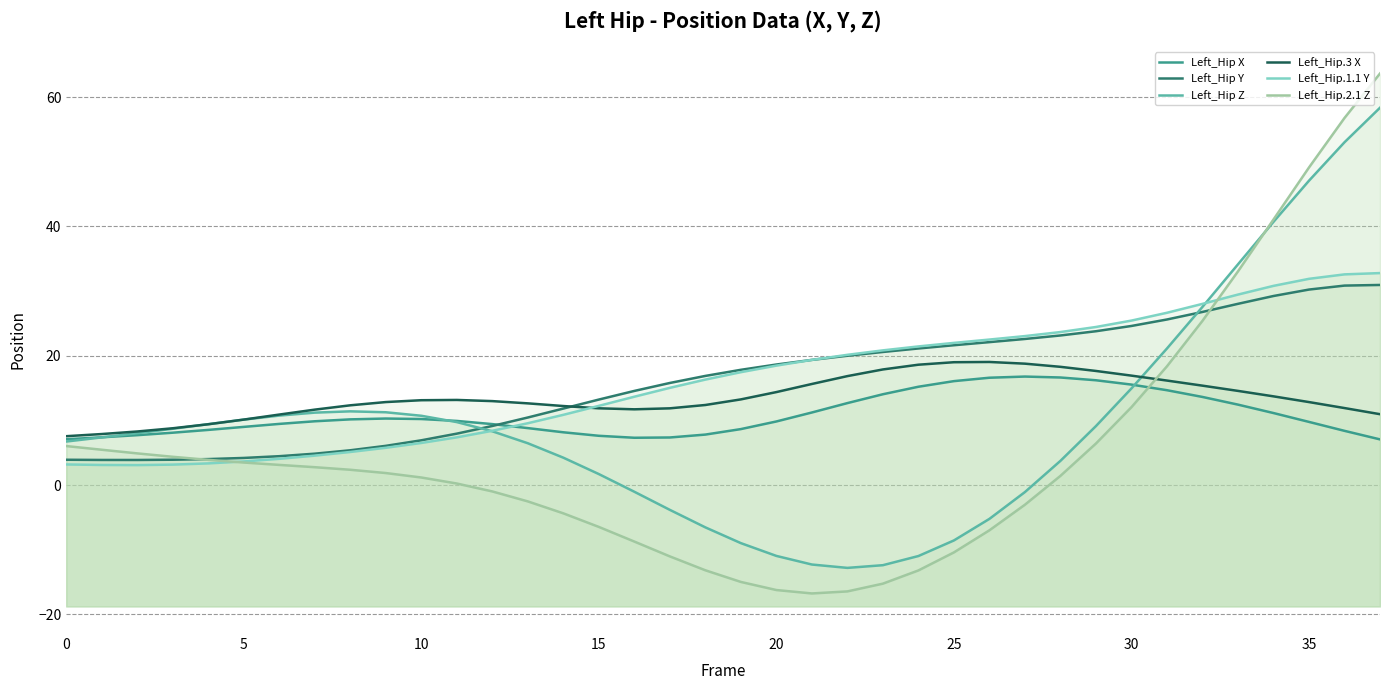

What is the difference between the Left_Hip X values at 20 and 24?

5.4